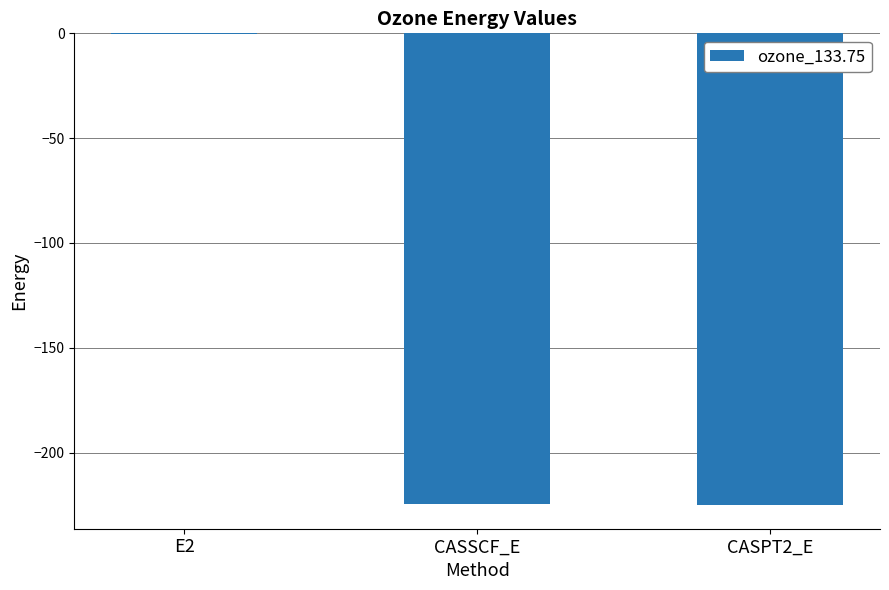

What is the sum of all values?

-450.2